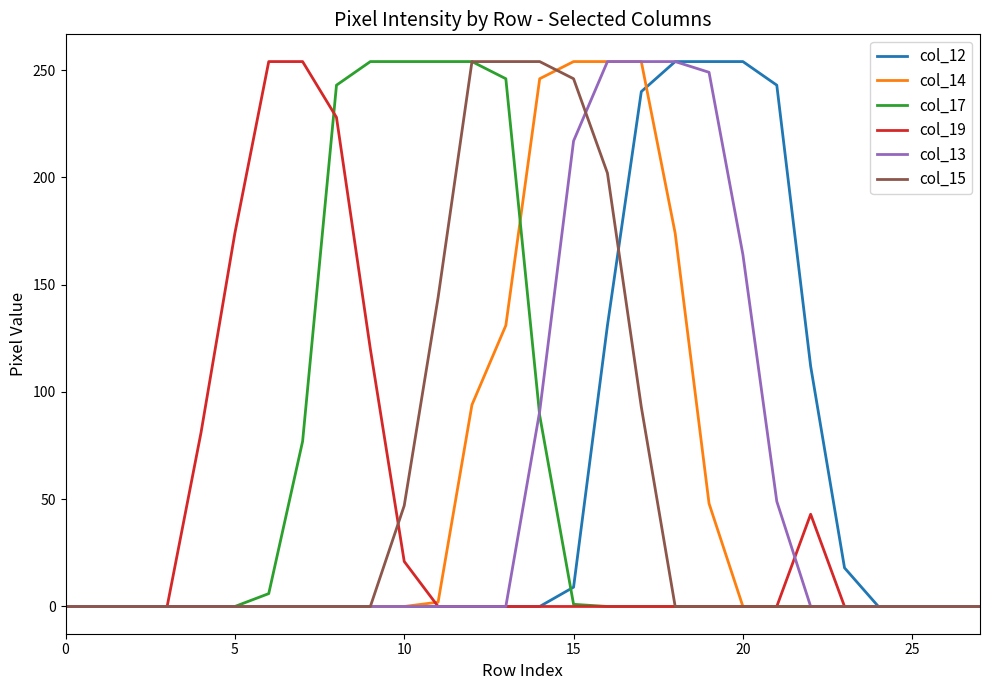

What is the maximum value shown in the chart?

254